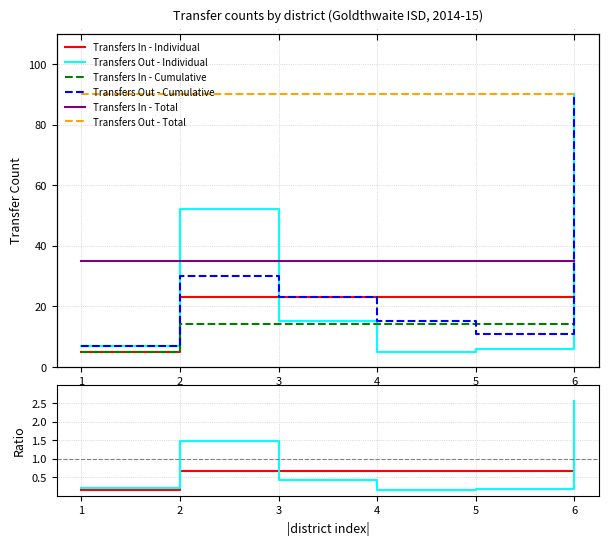

True or false: Transfers Out - Total and Transfers In - Total intersect in this chart.

False